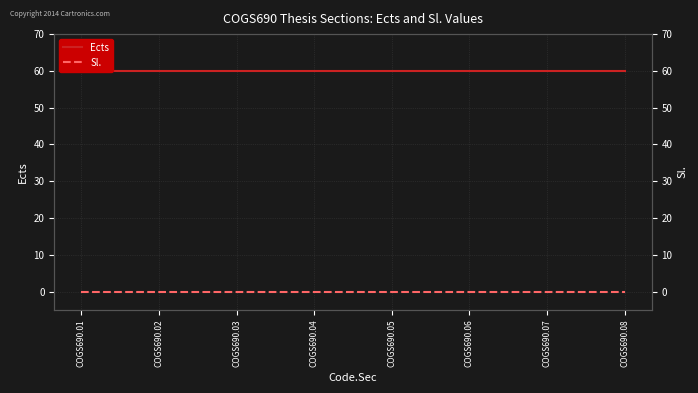

True or false: Sl. and Ects cross at least once.

False